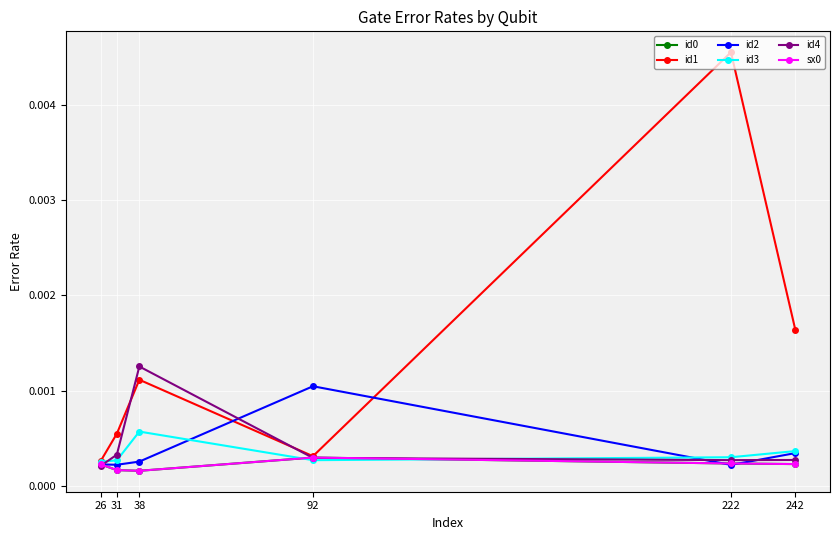

How many lines are shown in the chart?

6